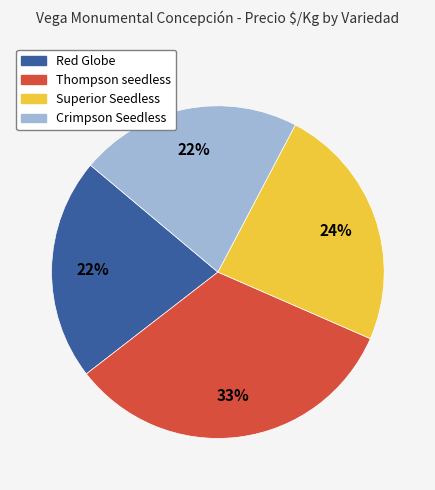

To the nearest percent, what portion does Superior Seedless represent?

24%